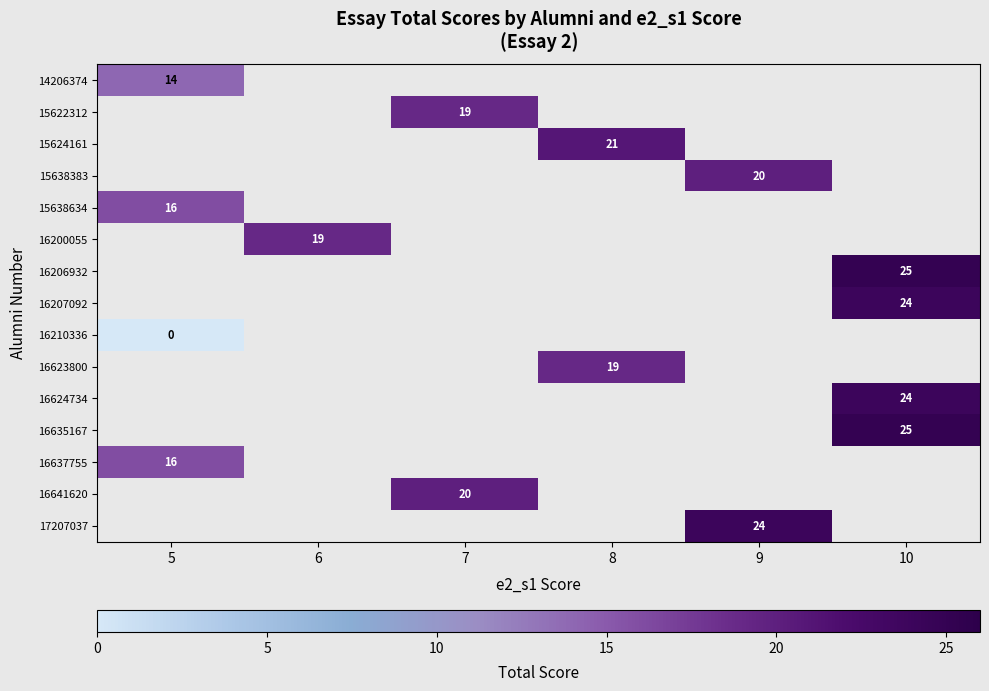

At how many categories does at least one series exceed 2?

6